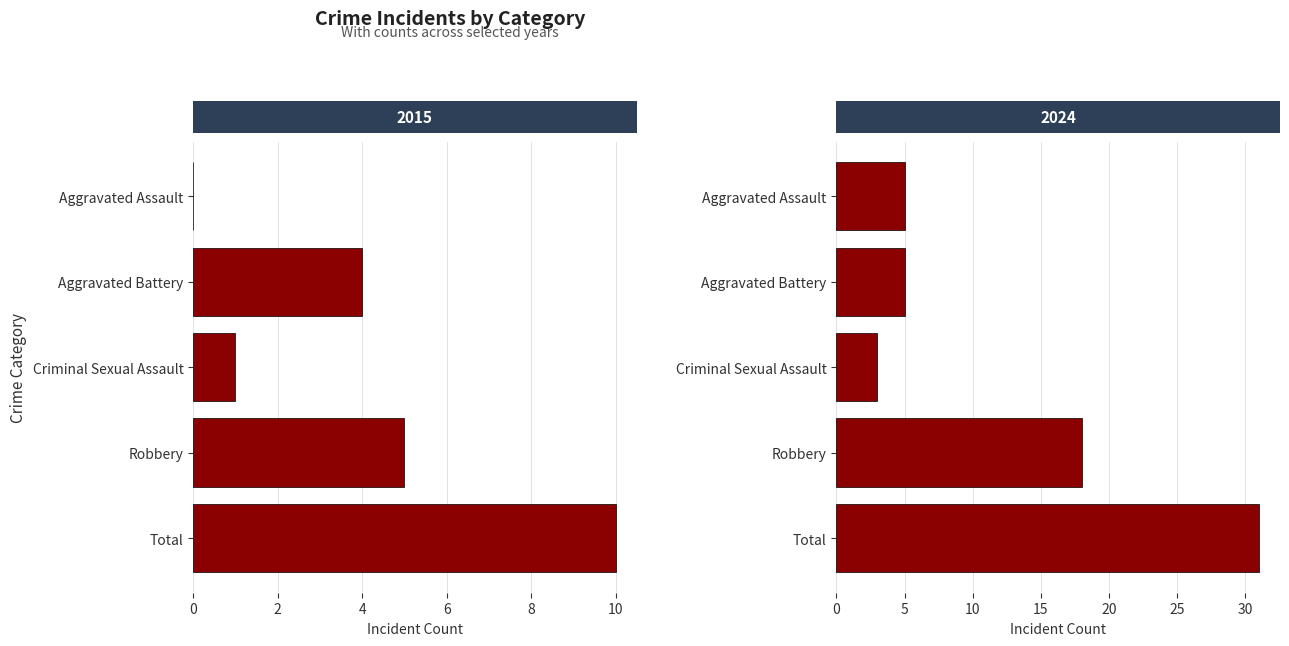

Which category has the highest value across all series?

Total